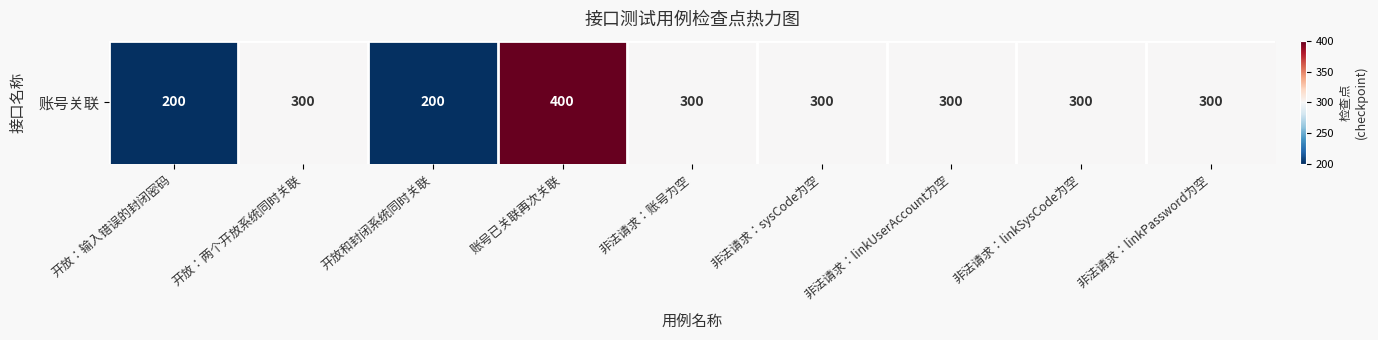

Where does the data first go above 300?

账号已关联再次关联